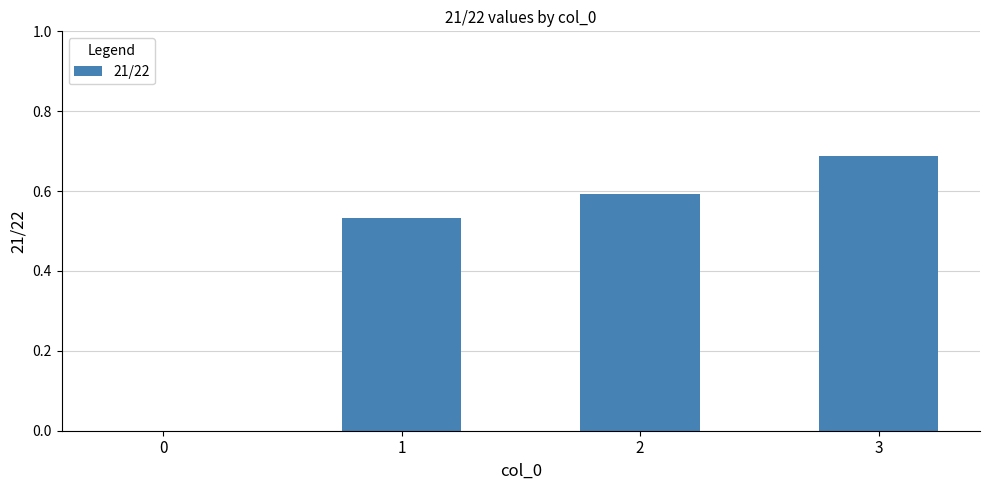

True or false: the data shows 0.2 at 3.

False